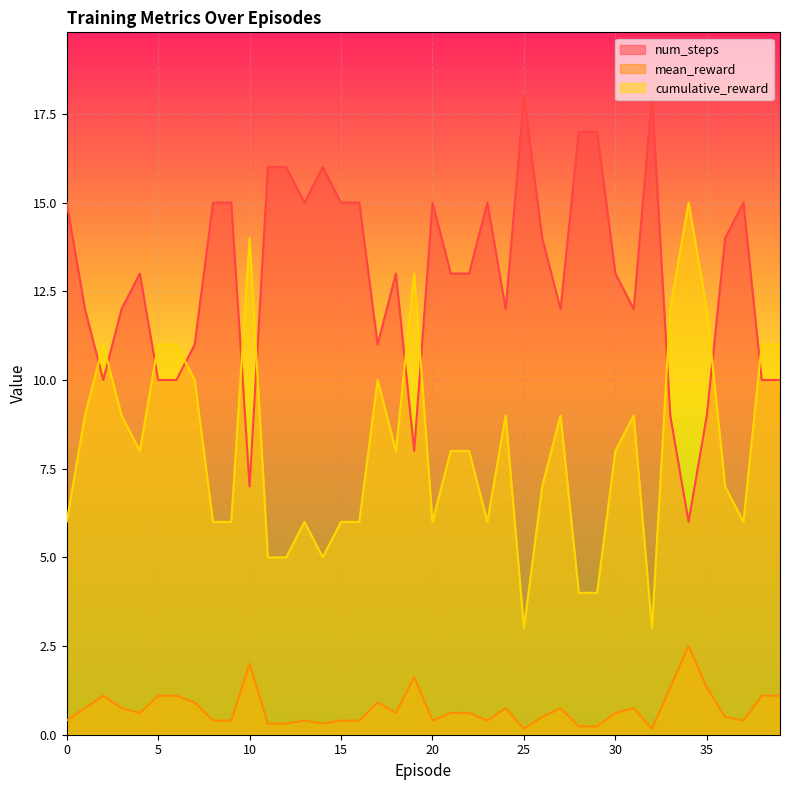

How many data points in cumulative_reward are less than 8?

18